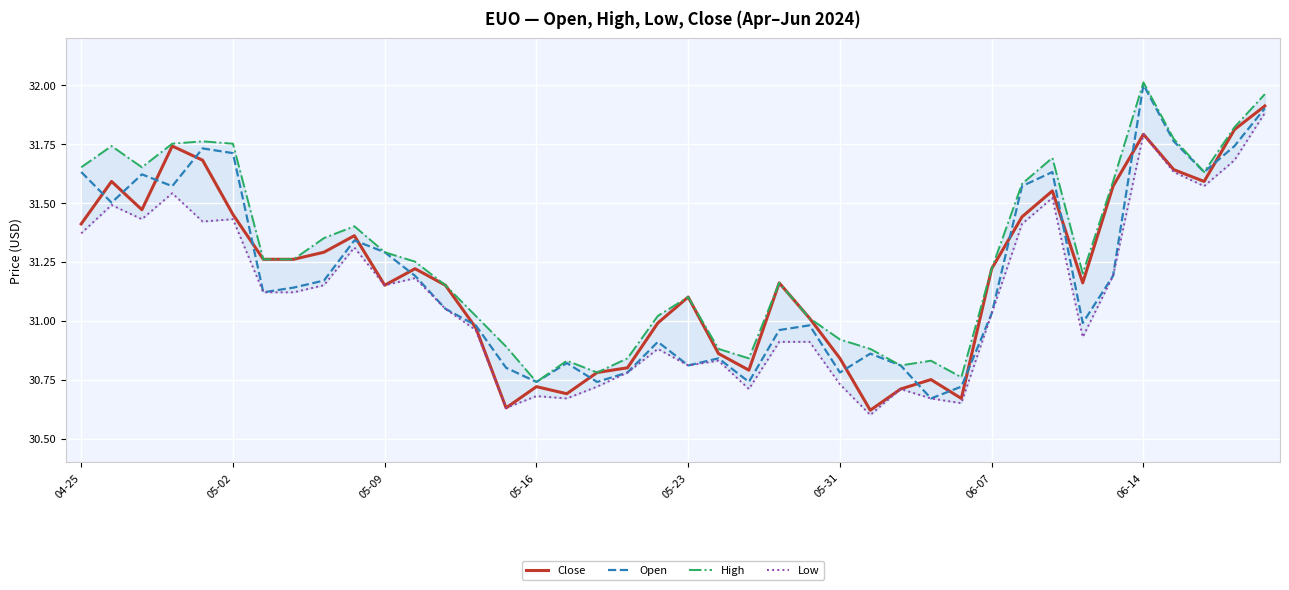

True or false: Open and Low intersect in this chart.

False